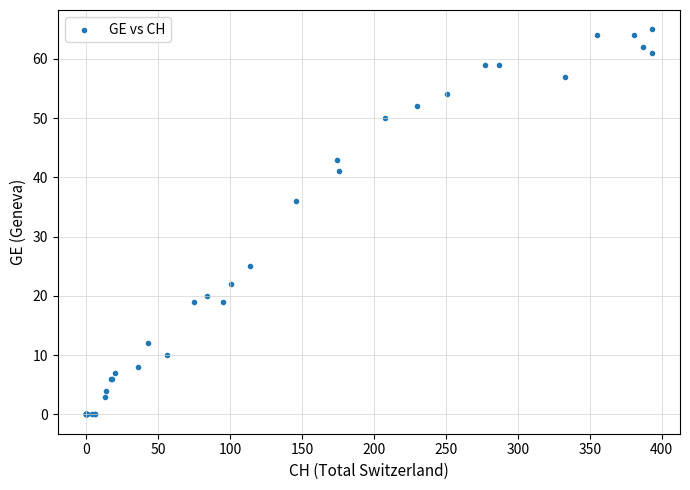

What Y value in the scatter plot is closest to 32?

36